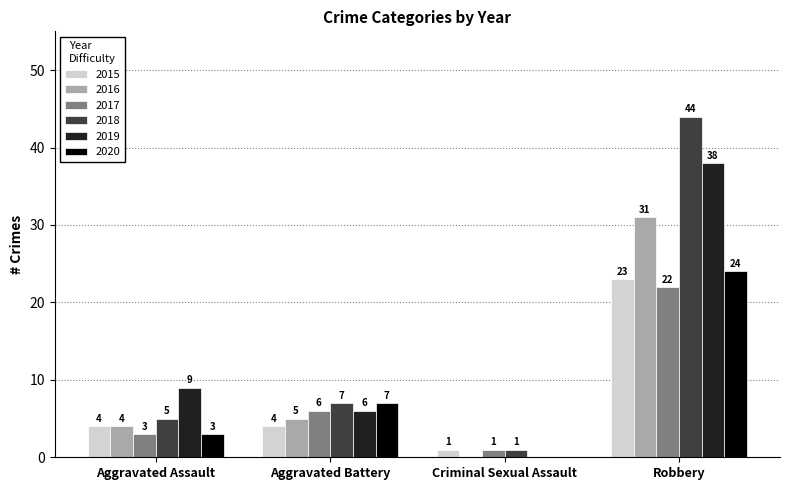

True or false: 2017 has a value of 6 at Aggravated Battery.

True